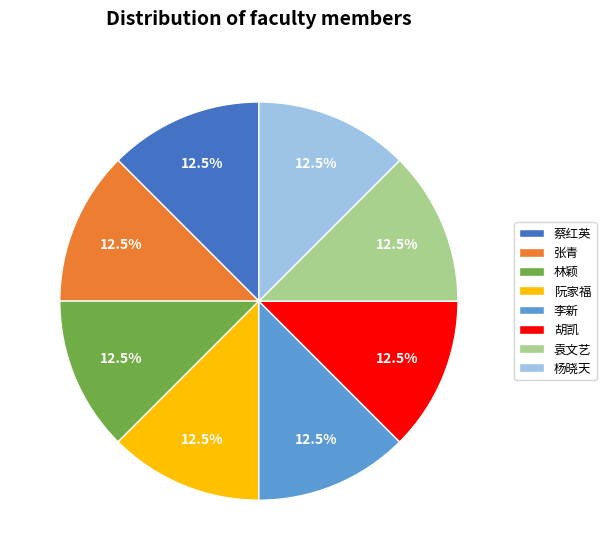

Does 李新 represent more than half of the total?

No